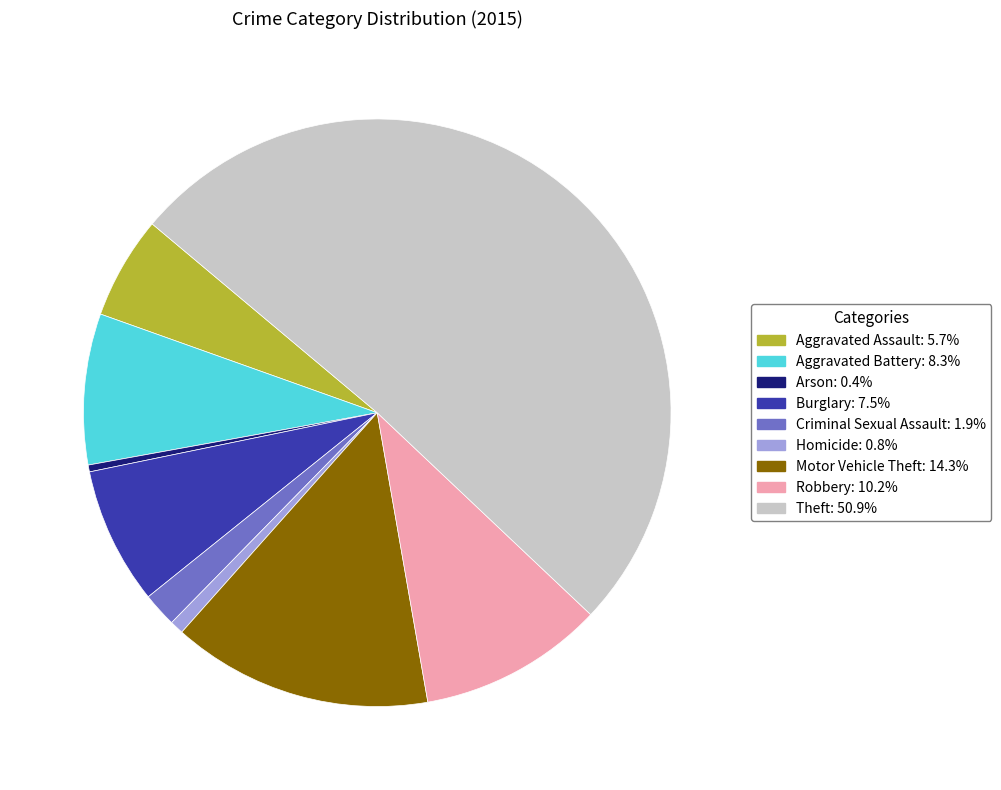

Which slice represents more than half of the pie?

Theft